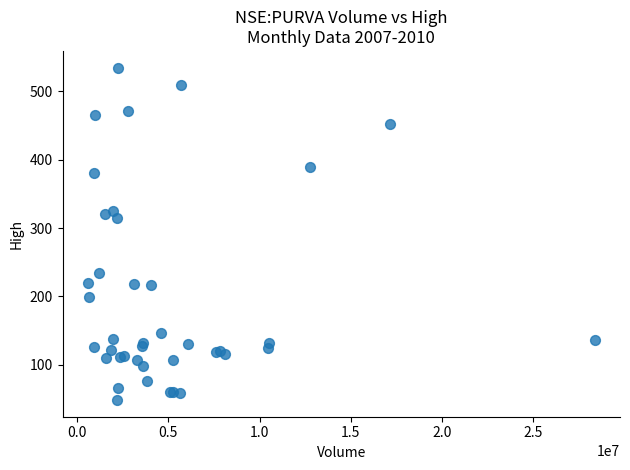

What Y value in the scatter plot is closest to 291?

314.0